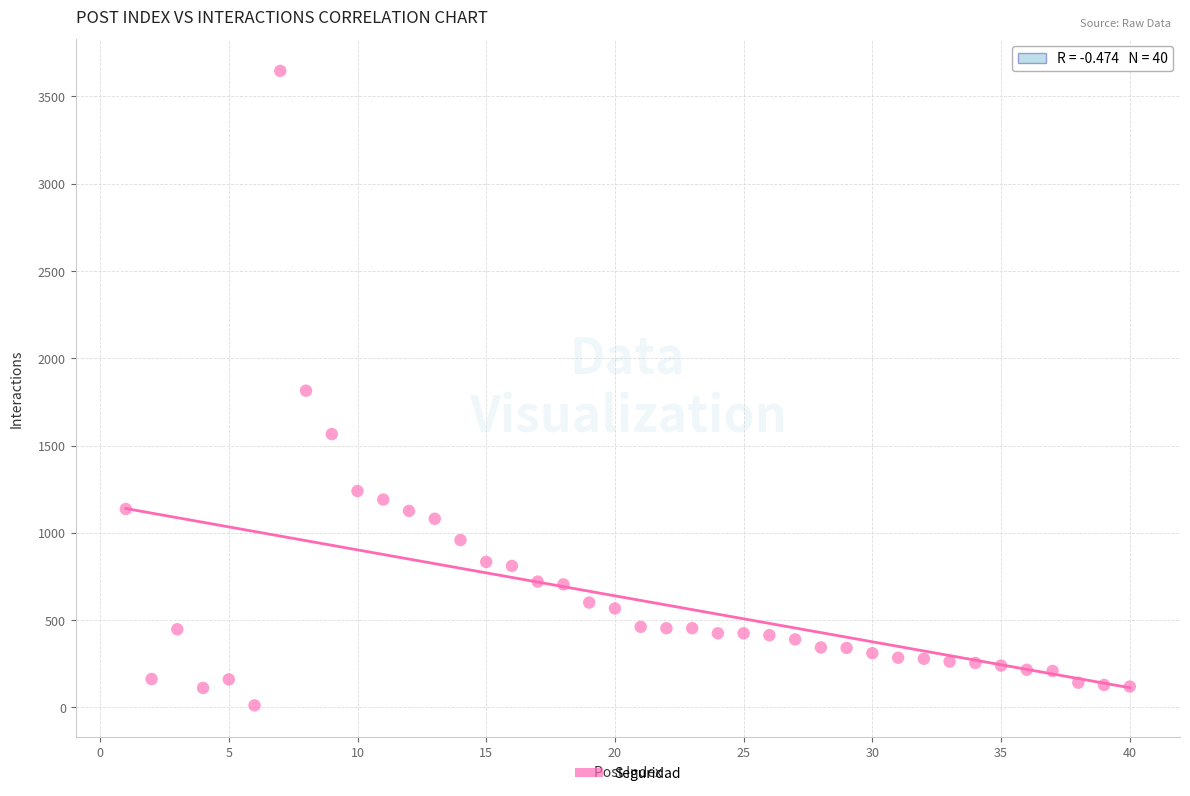

What is the range of X values (max minus min)?

39